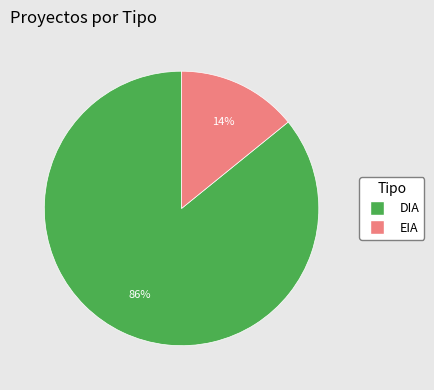

Rank the categories by value from lowest to highest.

EIA, DIA